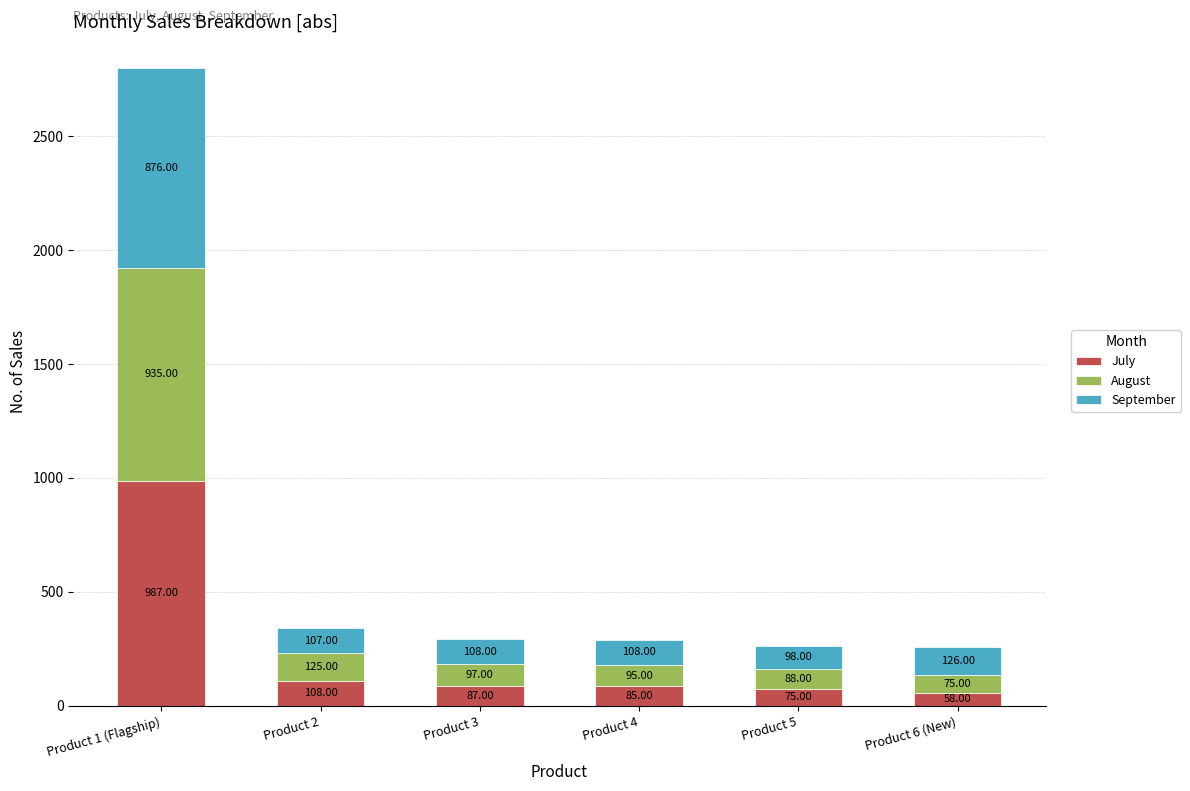

What is the total value across all series at Product 3?

292